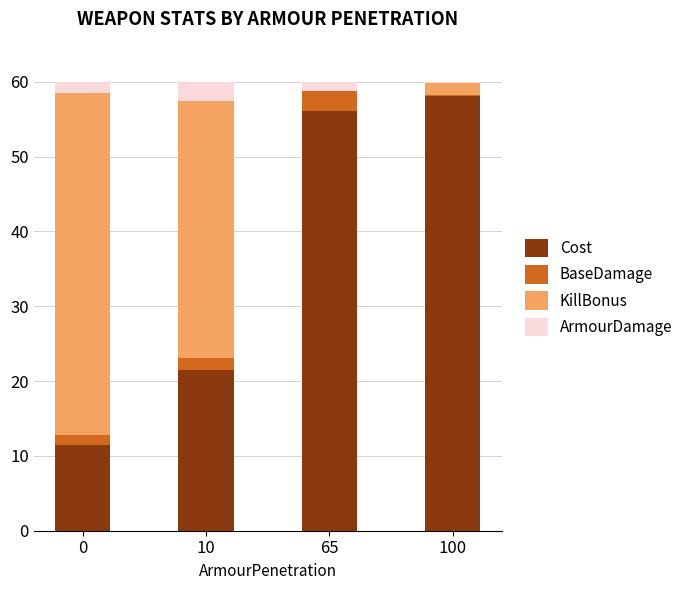

Which category has the highest value in the Cost series?

100